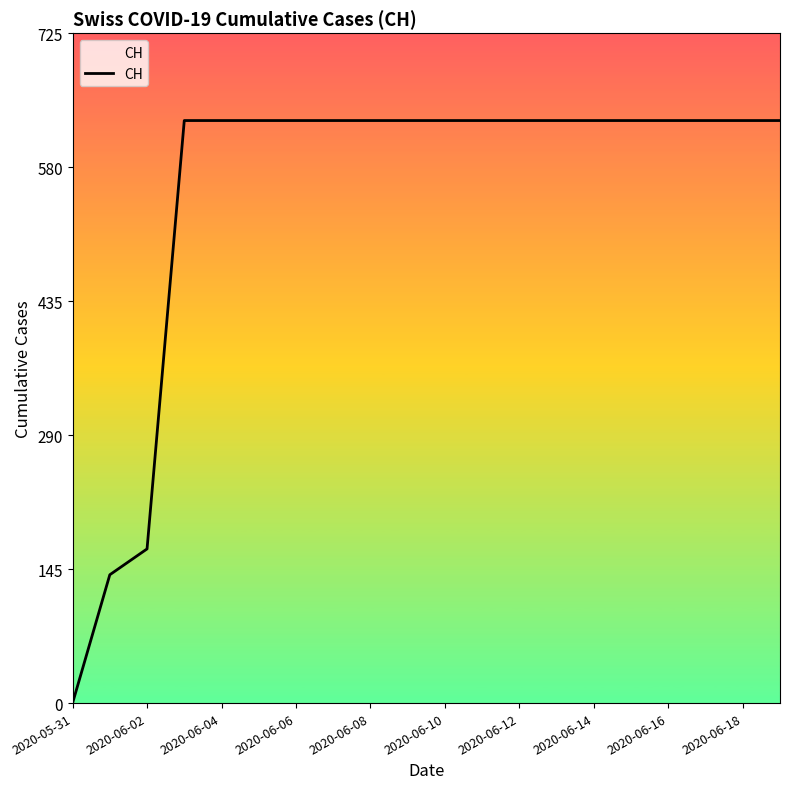

What is the maximum value shown in the chart?

631